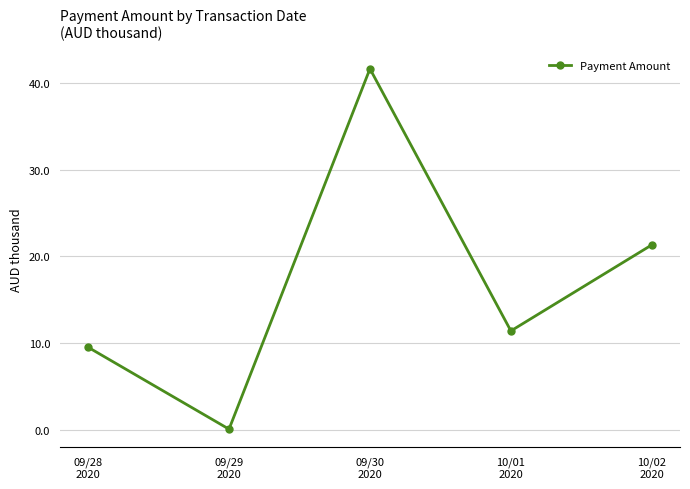

What is the greatest value displayed?

41.6